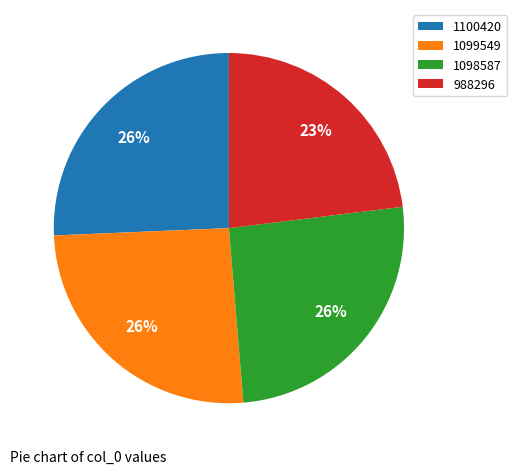

To the nearest percent, what portion does 988296 represent?

23%